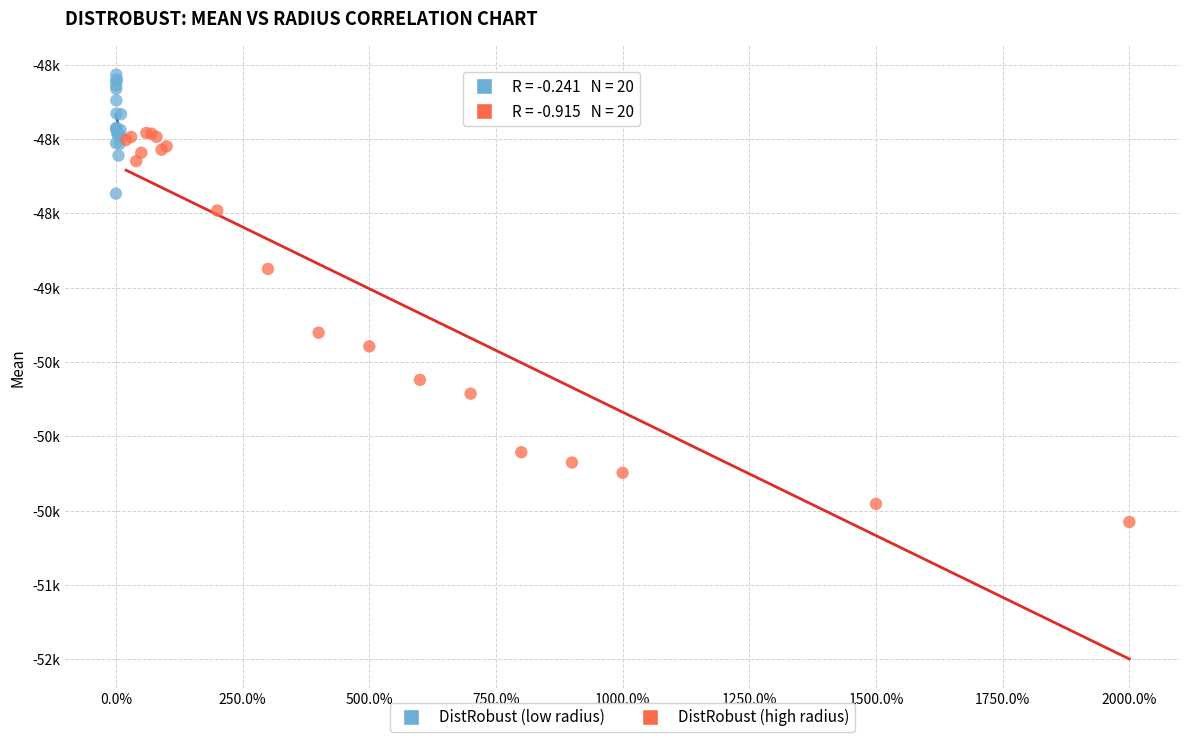

What are all the series names shown in the legend?

DistRobust (low radius), DistRobust (high radius)